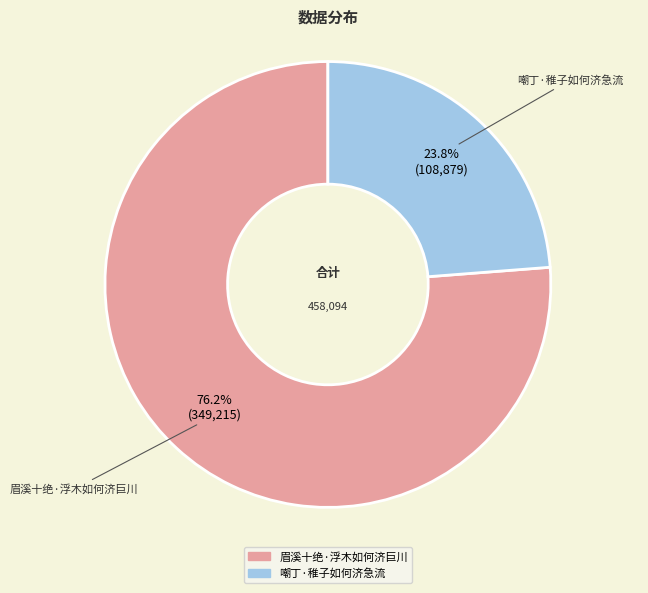

What is the majority slice?

眉溪十绝·浮木如何济巨川